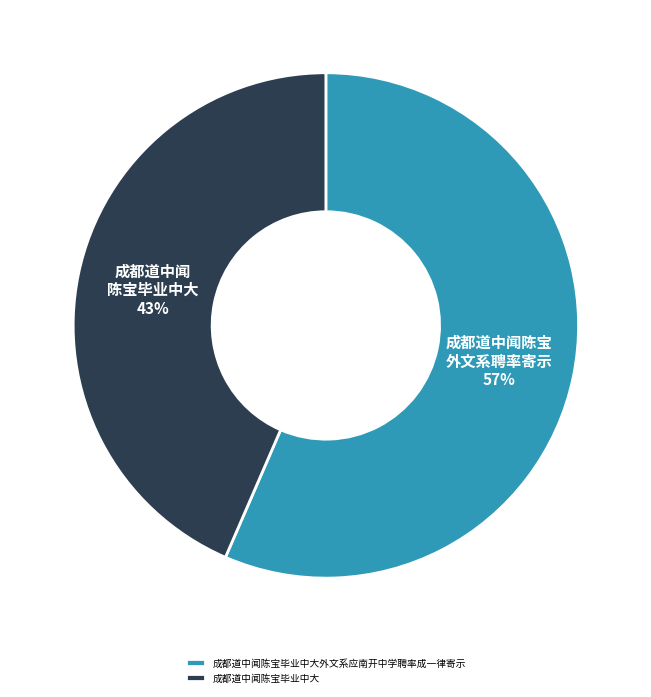

Which category has the biggest portion of the pie?

成都道中闻陈宝毕业中大外文系应南开中学聘率成一律寄示